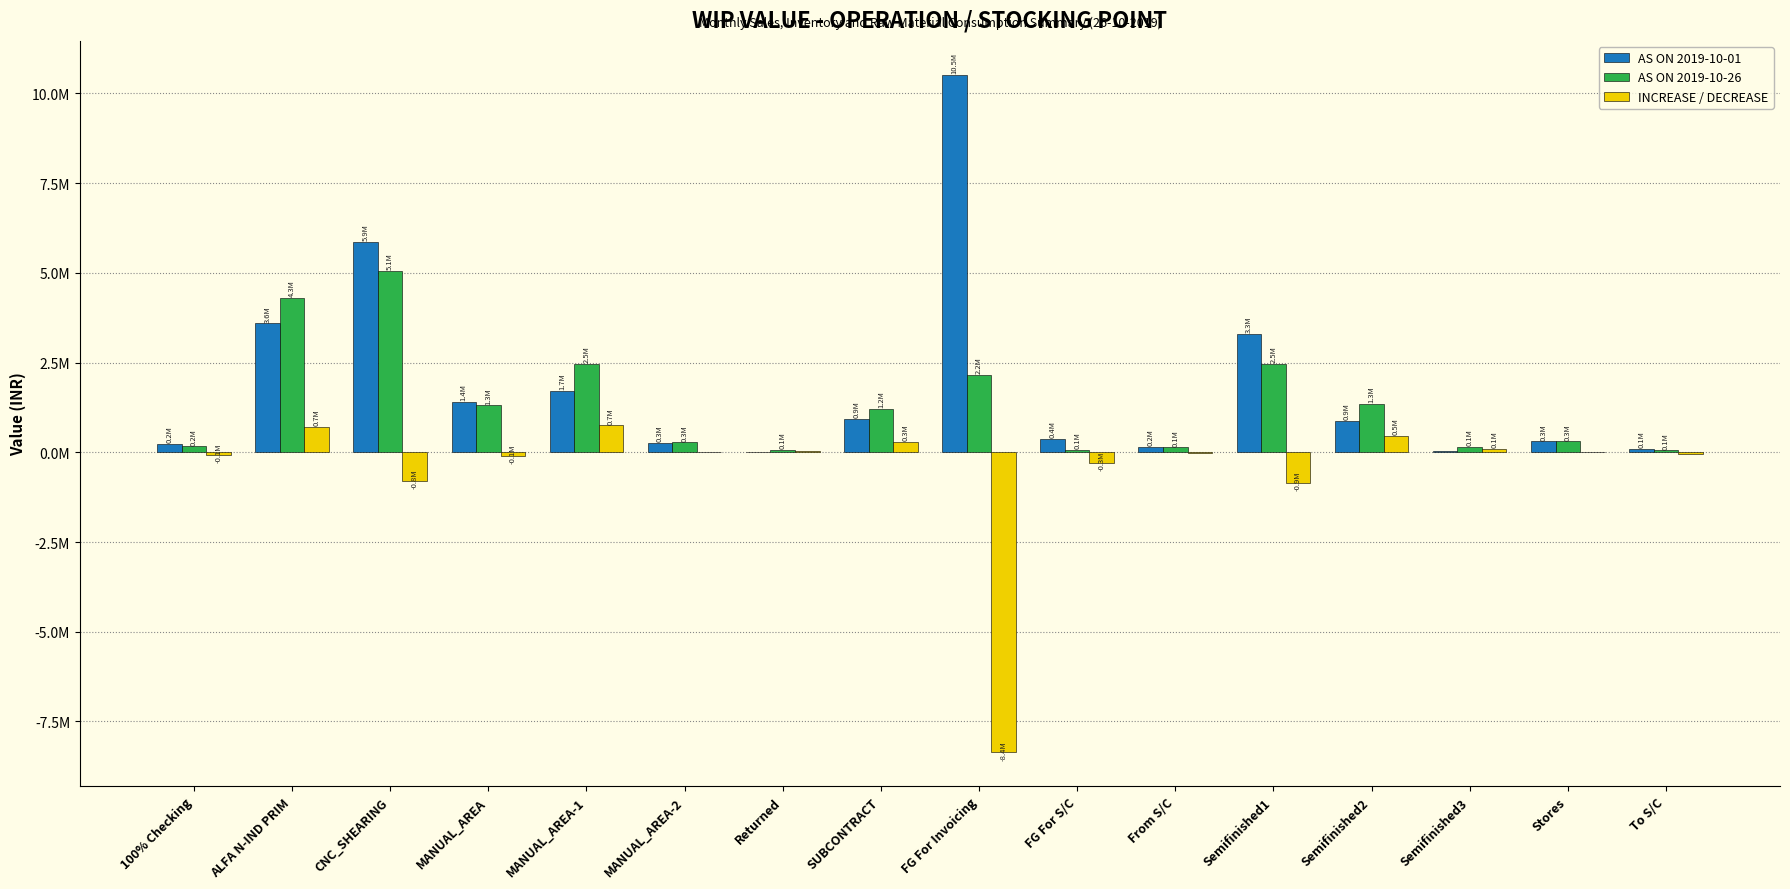

Rank the series at To S/C from lowest to highest value.

INCREASE / DECREASE, AS ON 2019-10-26, AS ON 2019-10-01